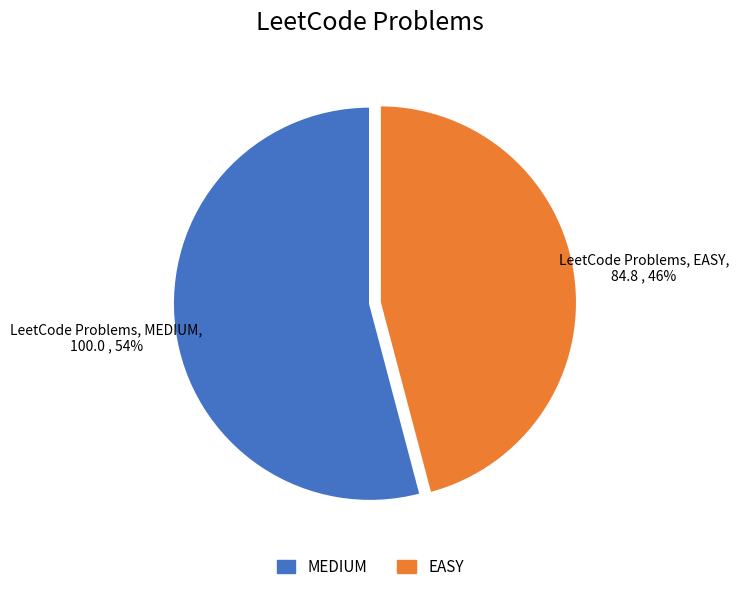

To the nearest percent, what is the difference between the largest and smallest slice percentages?

8%